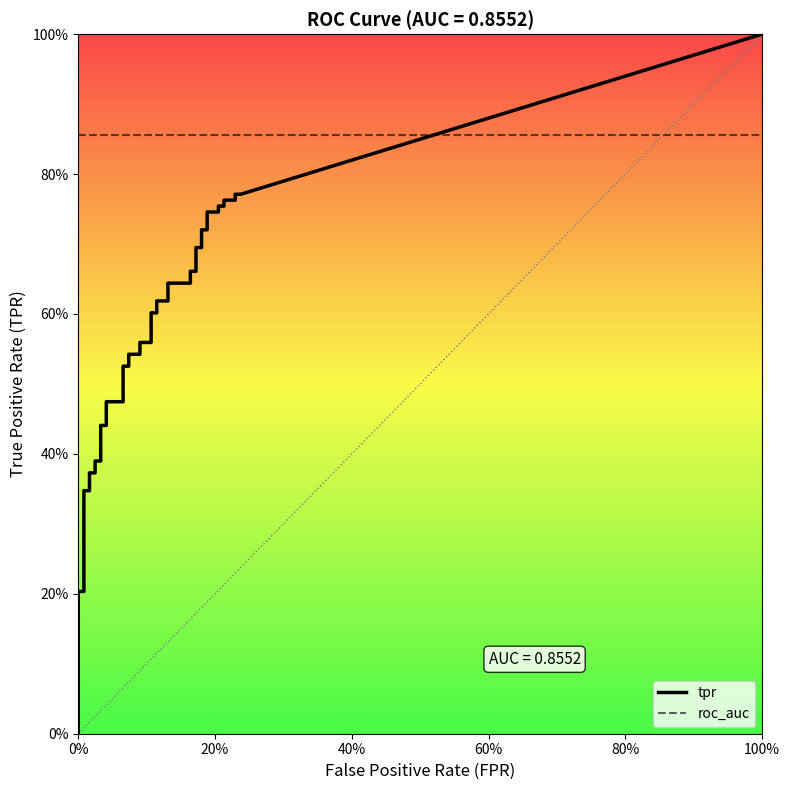

True or false: roc_auc has a value of 0.9 at 20.

True